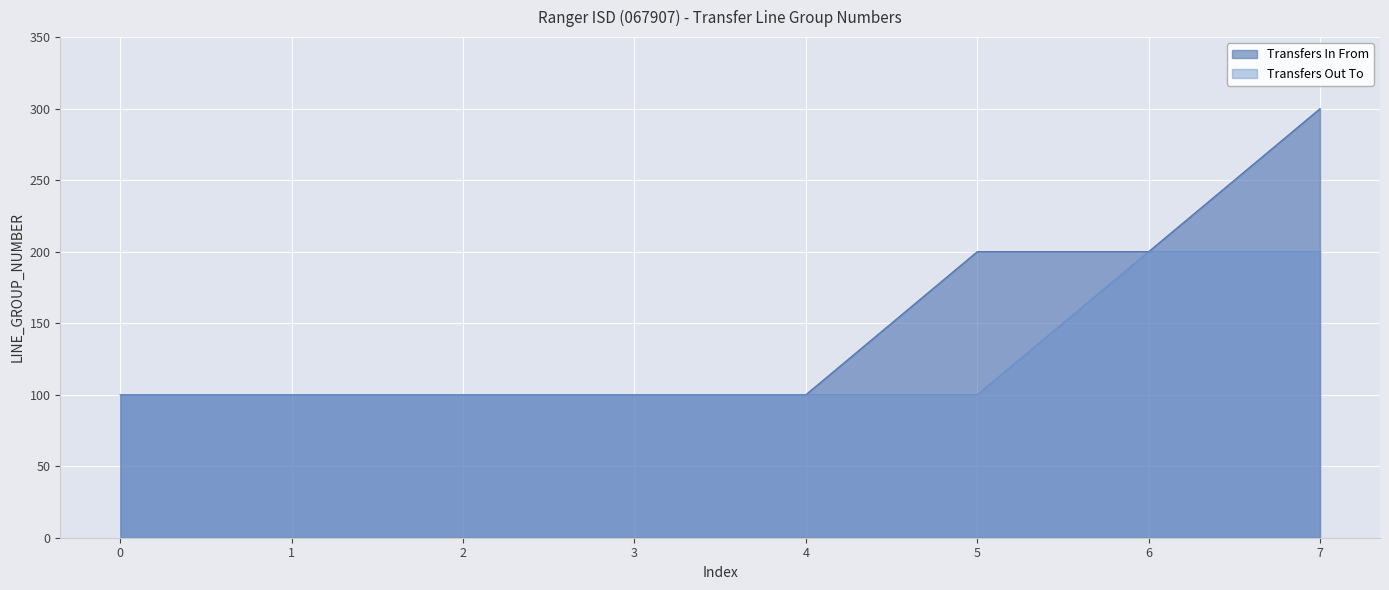

What is the greatest value displayed?

300